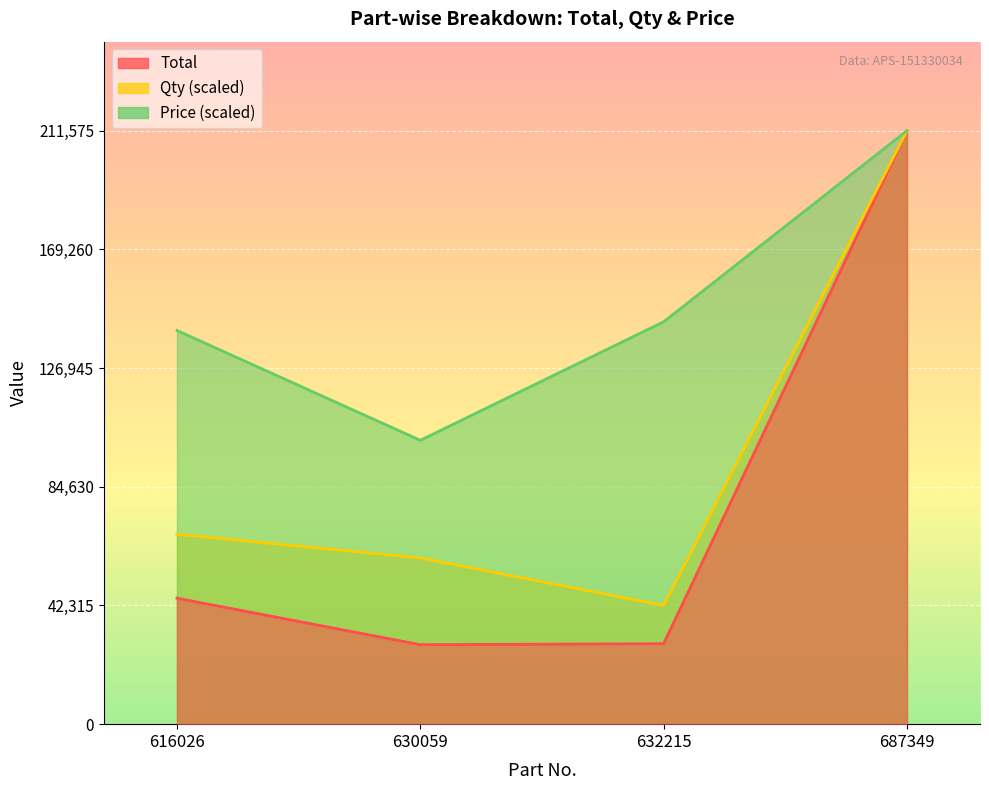

True or false: Qty and Total intersect in this chart.

False